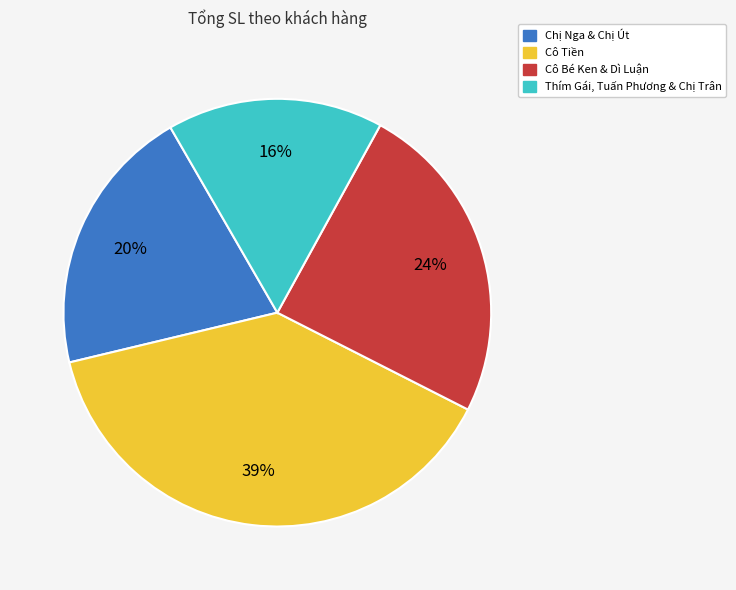

Is there a majority slice in this chart?

No